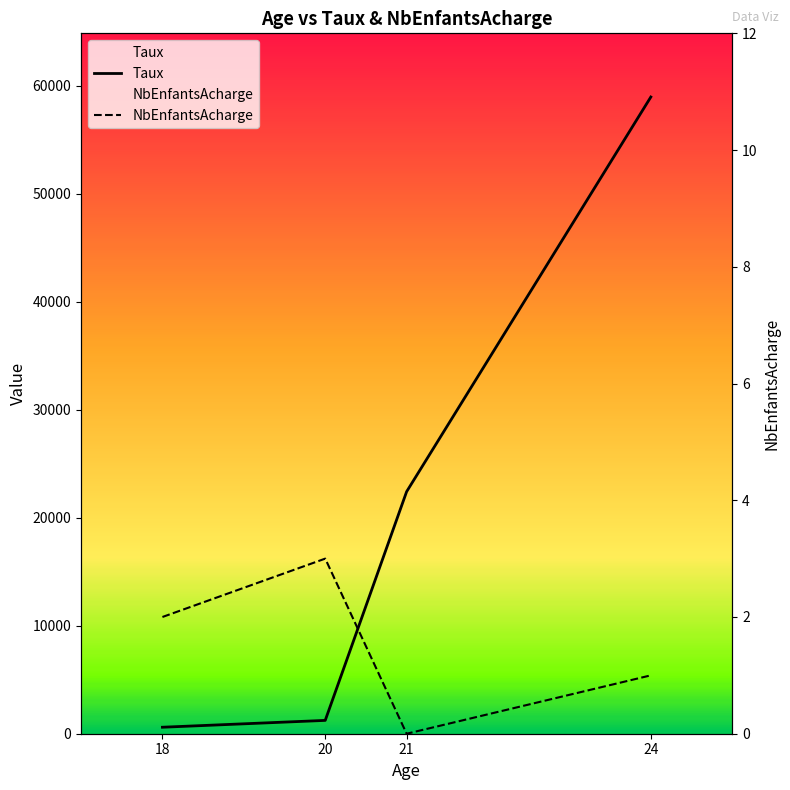

What are all the series names shown in the legend?

Taux, NbEnfantsAcharge